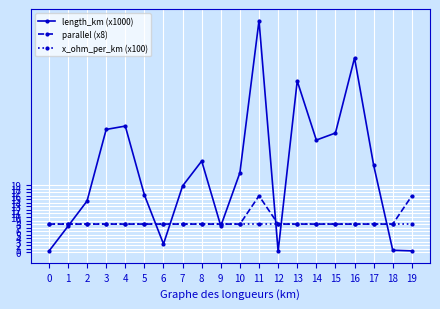

What is the value of the parallel (x8) point at the 15th from the left?

8.0